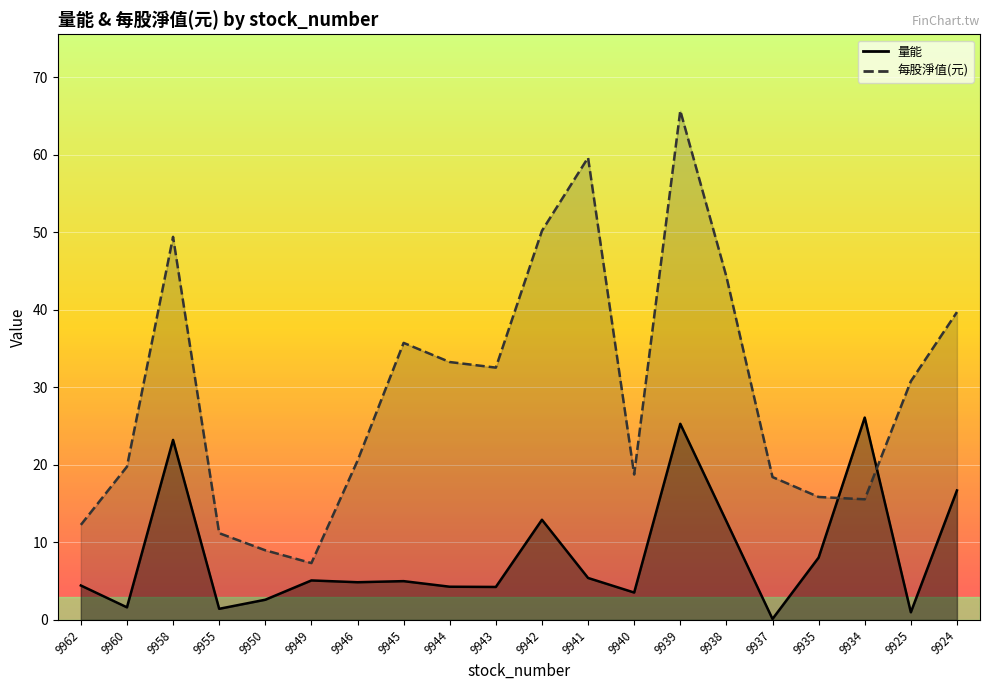

Does the chart display data point markers on the line(s)?

No